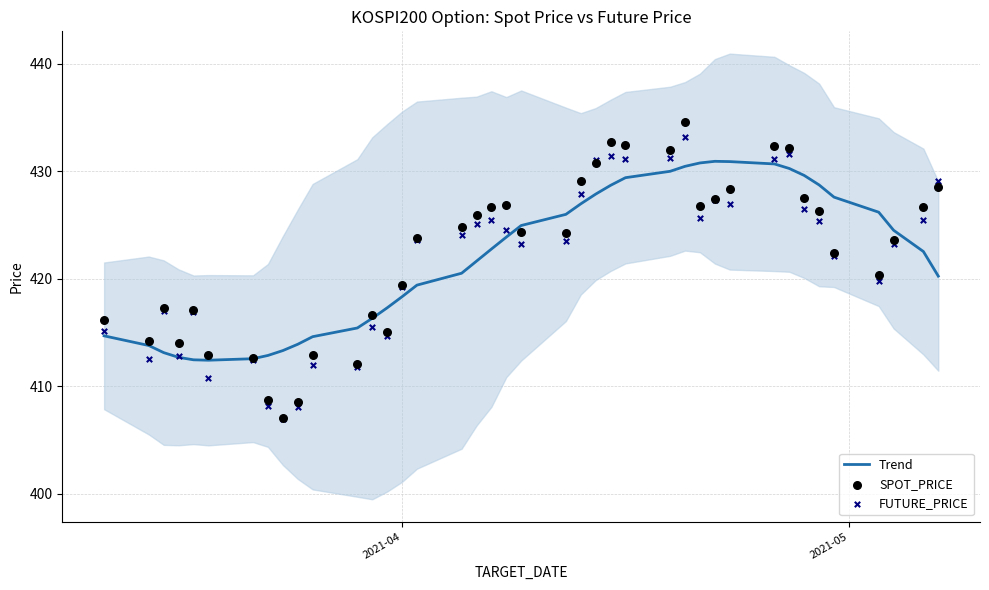

At how many categories does at least one series exceed 432?

5